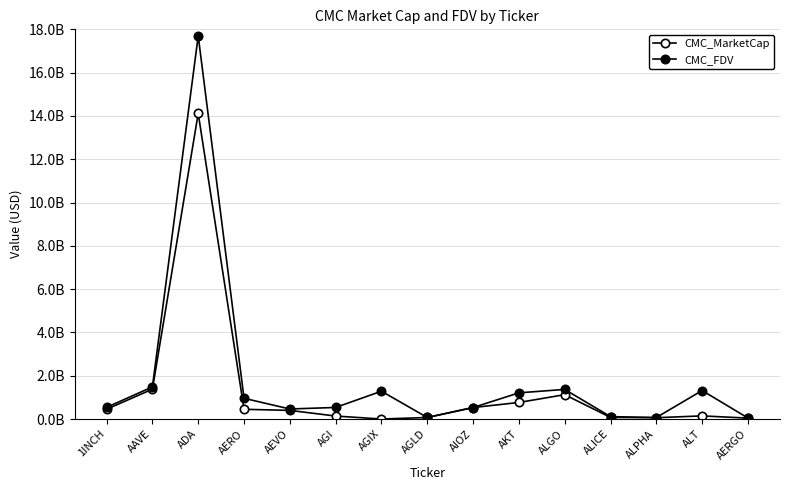

What position from the right is AERO?

12